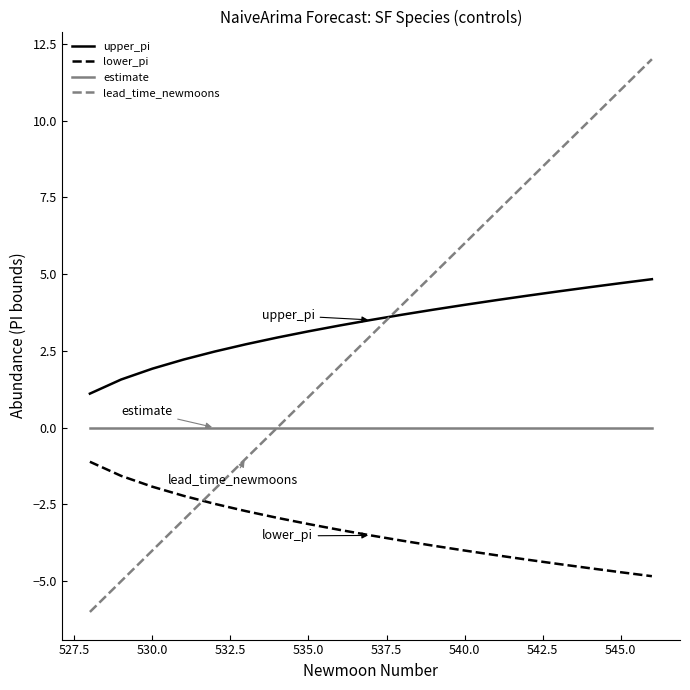

Which series has the largest range (max minus min)?

lead_time_newmoons